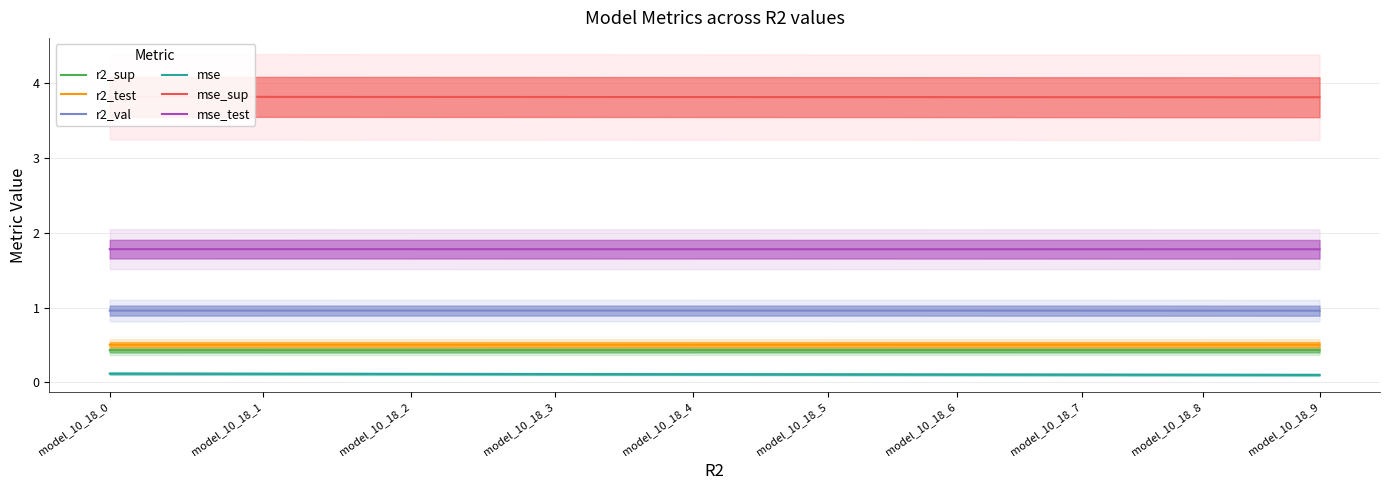

Is it true that mse equals 0.1 at model_10_18_7?

True